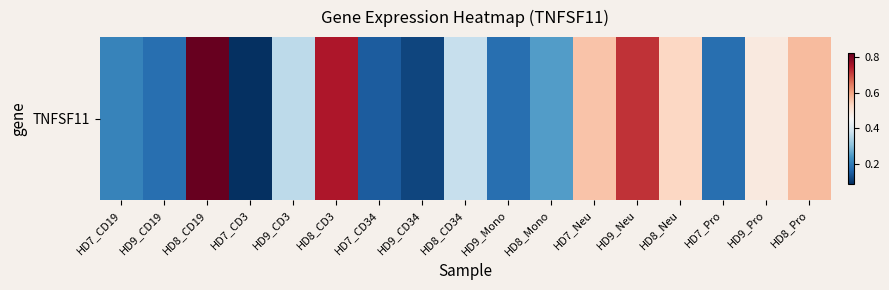

The value at HD8_CD19 is 0.8. True or false?

True